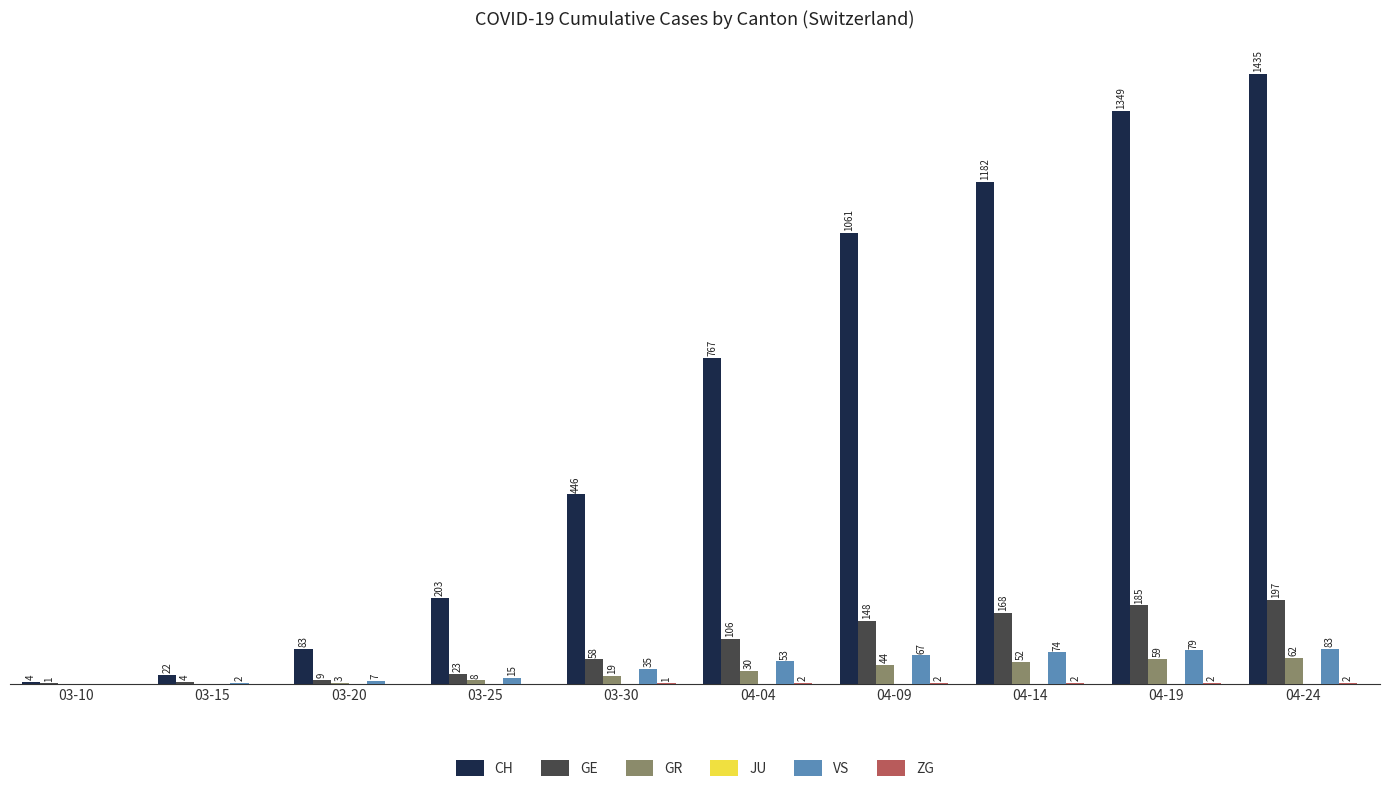

Which series has the largest total across all categories?

CH